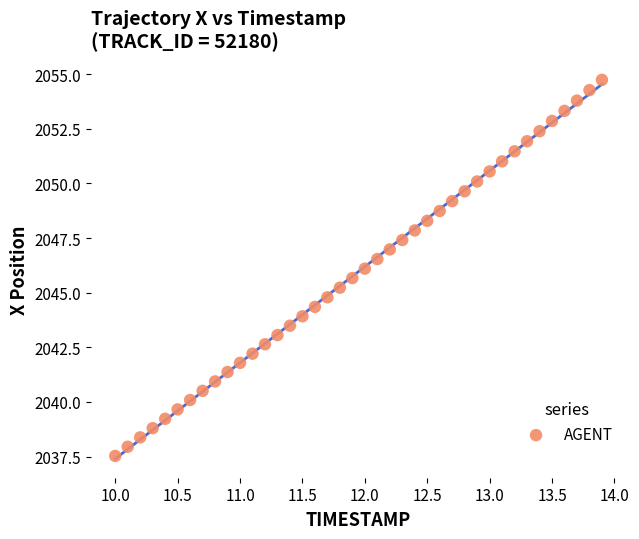

What is the range of X values (max minus min)?

3.9